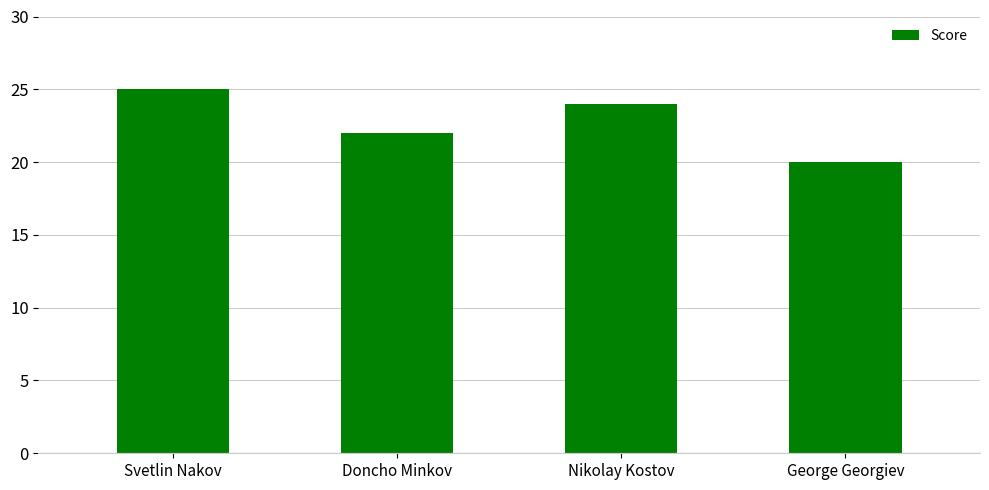

What is the value of the 2nd bar from the left?

22